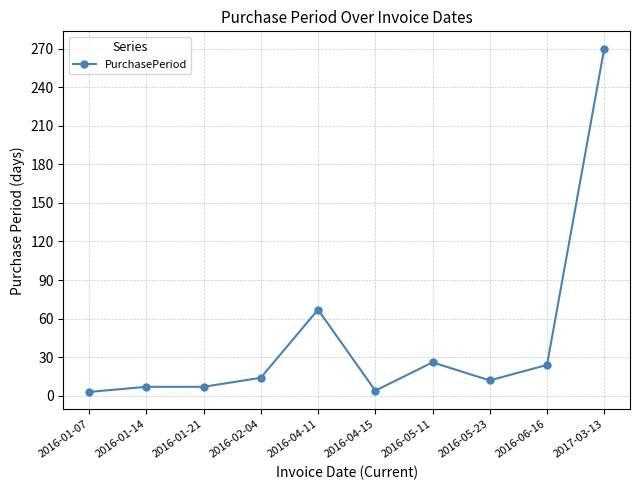

Which category has the highest value across all series?

2017-03-13